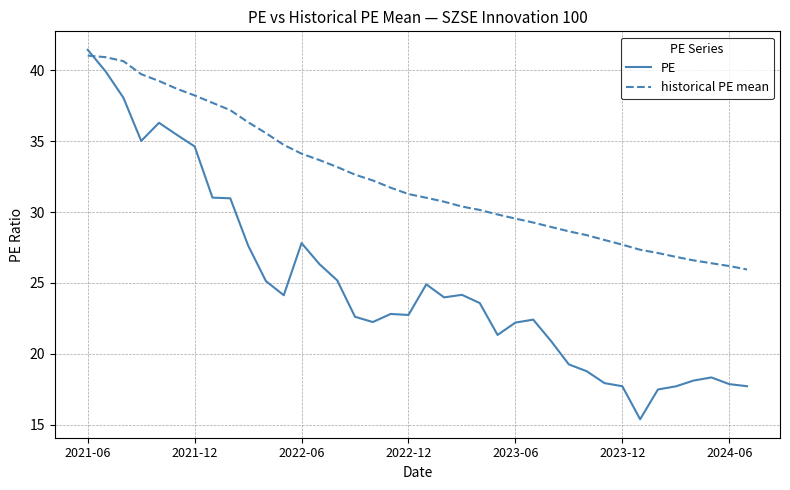

What is the difference between the maximum and minimum values in the PE series?

26.1